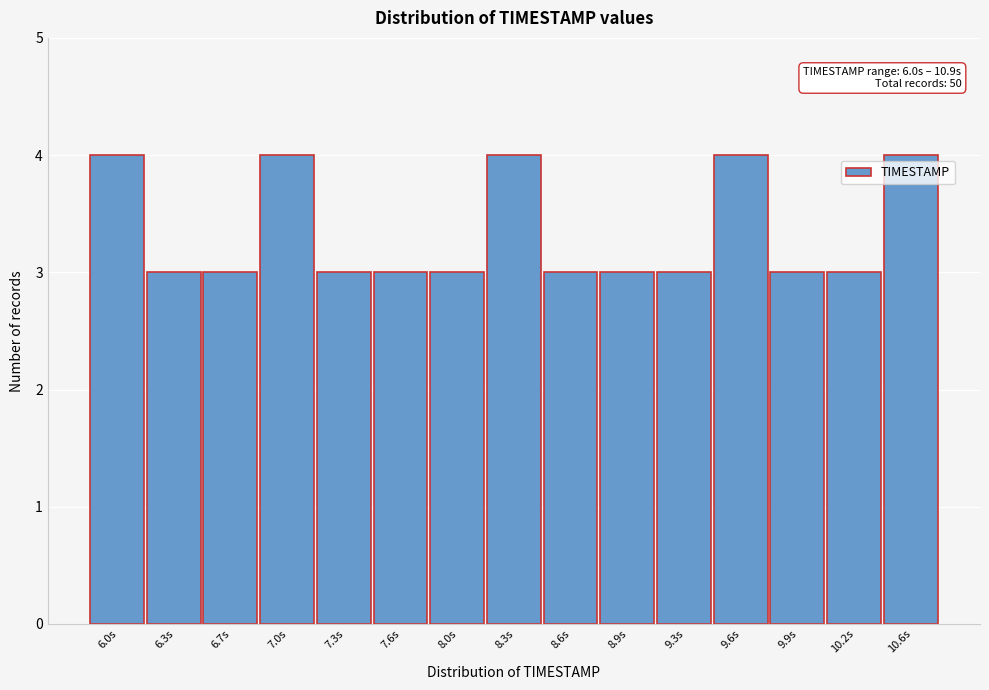

Reading right to left, extract all data points from this chart.

4	3	3	4	3	3	3	4	3	3	3	4	3	3	4